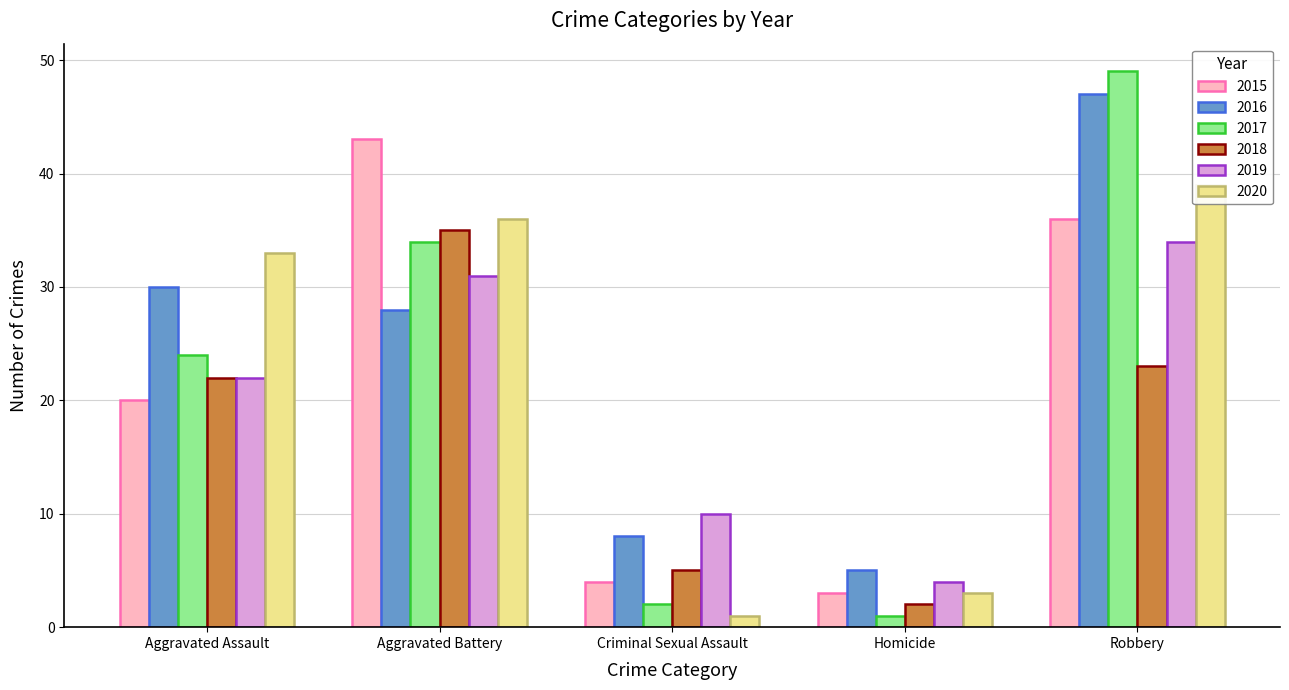

What is the difference between the maximum and second lowest values in the 2017 series?

47